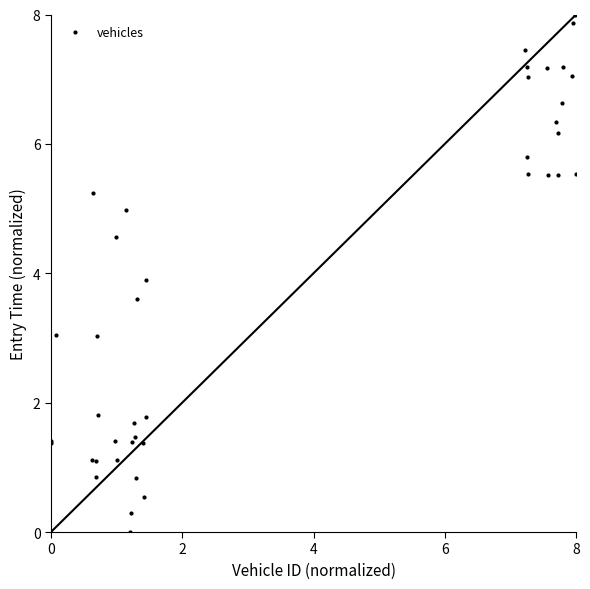

What Y value in the scatter plot is closest to 4?

3.9